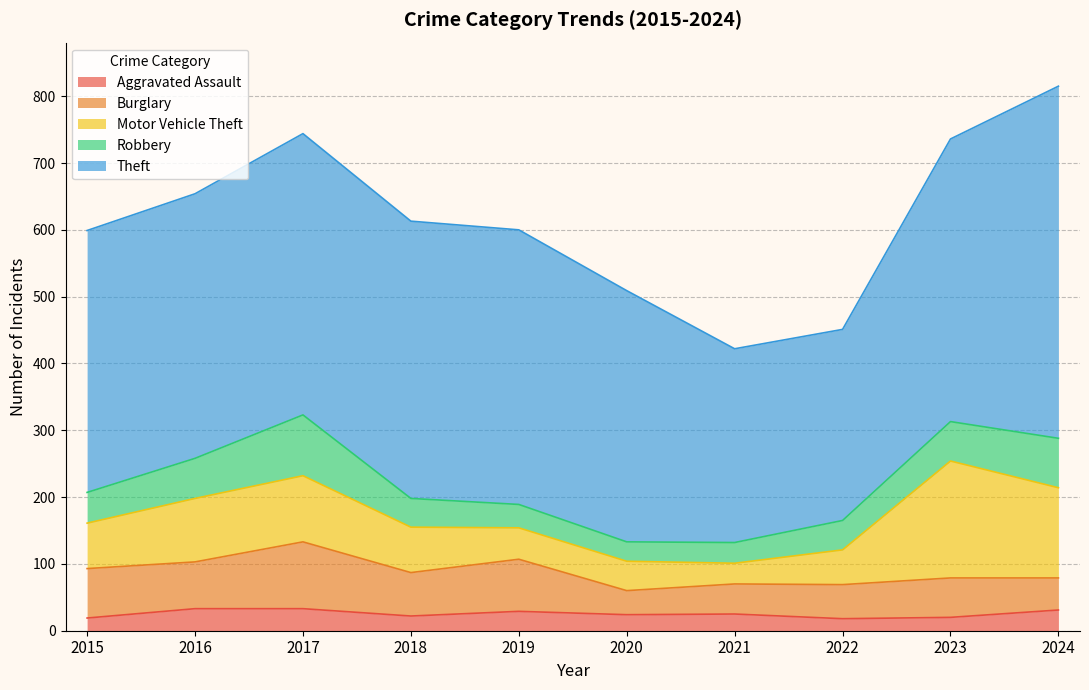

Where is Motor Vehicle Theft nearest to the value 103?

2017